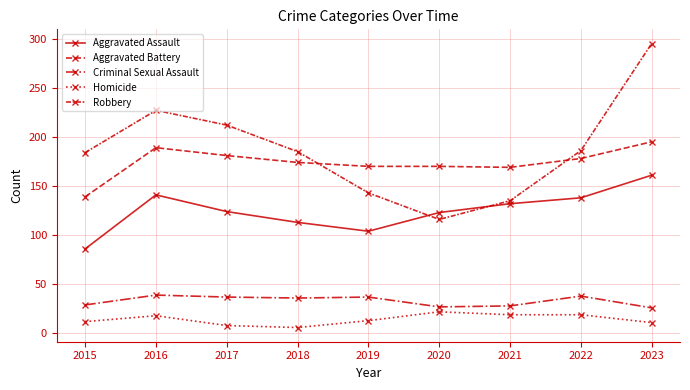

Does the chart have visible grid lines?

Yes